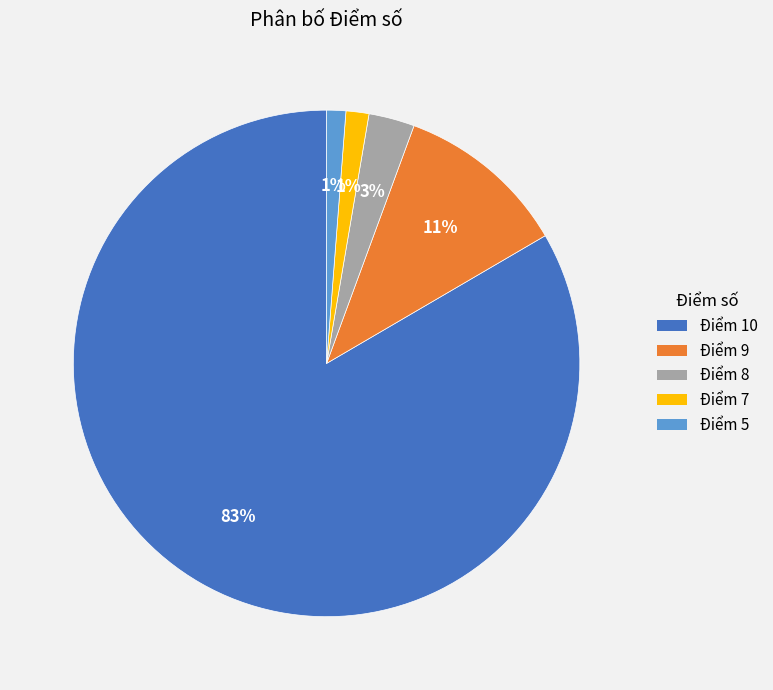

Count the number of slices in the pie.

5